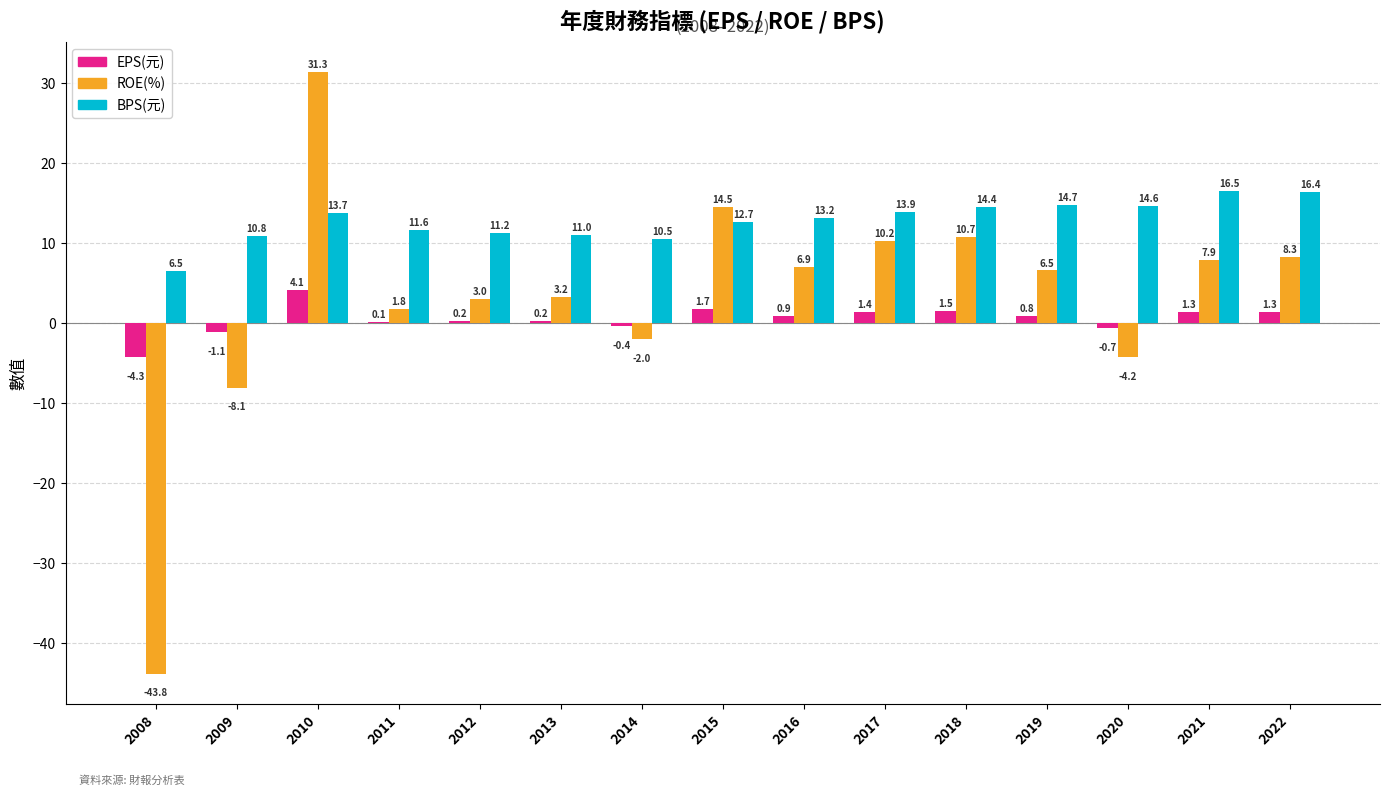

Are the bars horizontal?

No